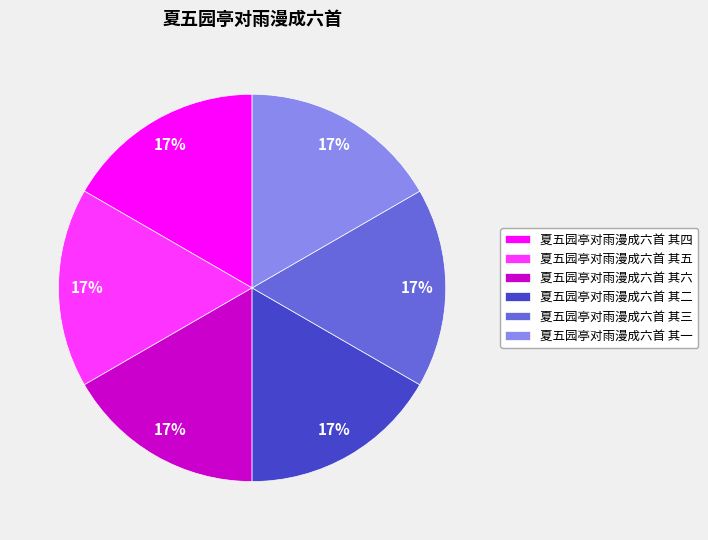

Count the number of slices in the pie.

6